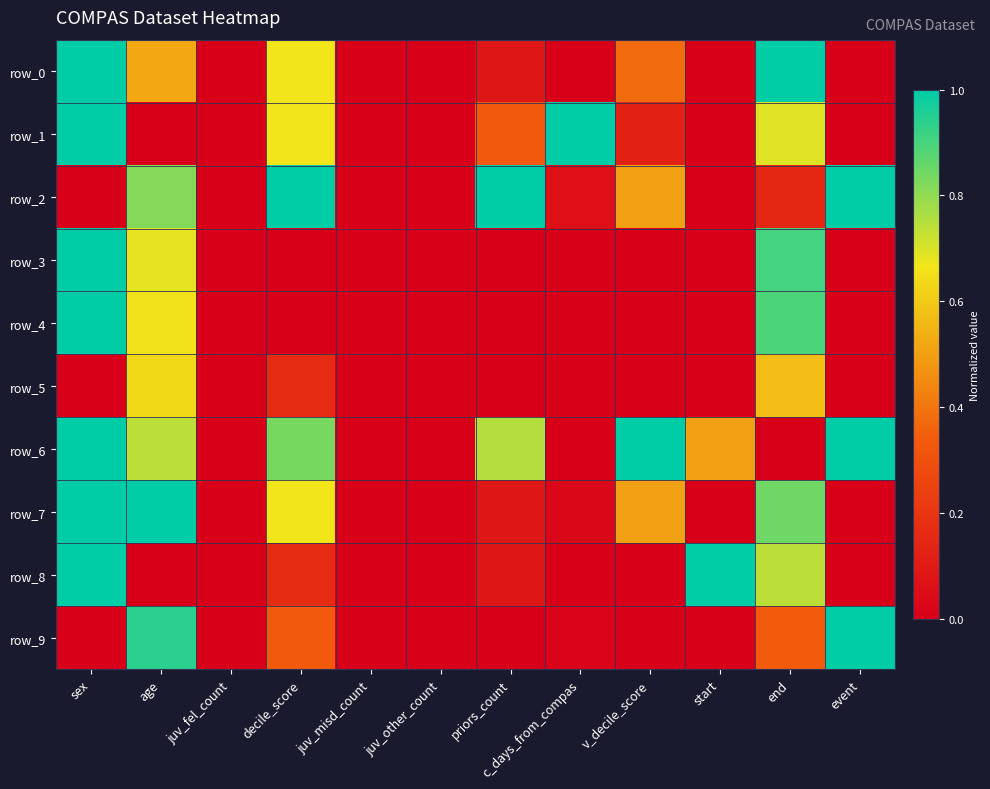

Reading right to left, transcribe all the data shown in this chart.

row_0: 0.0	1.0	0.0	0.4	0.0	0.1	0.0	0.0	0.7	0.0	0.5	1.0
row_1: 0.0	0.7	0.0	0.1	1.0	0.3	0.0	0.0	0.7	0.0	0.0	1.0
row_2: 1.0	0.1	0.0	0.5	0.1	1.0	0.0	0.0	1.0	0.0	0.8	0.0
row_3: 0.0	0.9	0.0	0.0	0.0	0.0	0.0	0.0	0.0	0.0	0.7	1.0
row_4: 0.0	0.9	0.0	0.0	0.0	0.0	0.0	0.0	0.0	0.0	0.7	1.0
row_5: 0.0	0.6	0.0	0.0	0.0	0.0	0.0	0.0	0.2	0.0	0.6	0.0
row_6: 1.0	0.0	0.5	1.0	0.0	0.8	0.0	0.0	0.8	0.0	0.7	1.0
row_7: 0.0	0.8	0.0	0.5	0.0	0.1	0.0	0.0	0.7	0.0	1.0	1.0
row_8: 0.0	0.7	1.0	0.0	0.0	0.1	0.0	0.0	0.2	0.0	0.0	1.0
row_9: 1.0	0.3	0.0	0.0	0.0	0.0	0.0	0.0	0.3	0.0	0.9	0.0